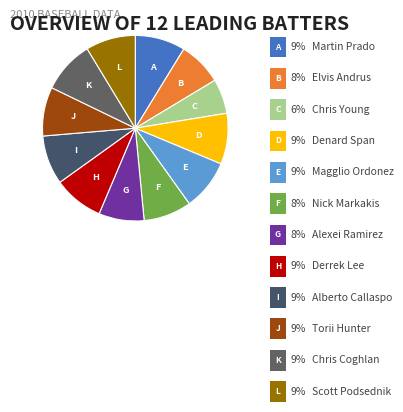

Count the number of slices in the pie.

12